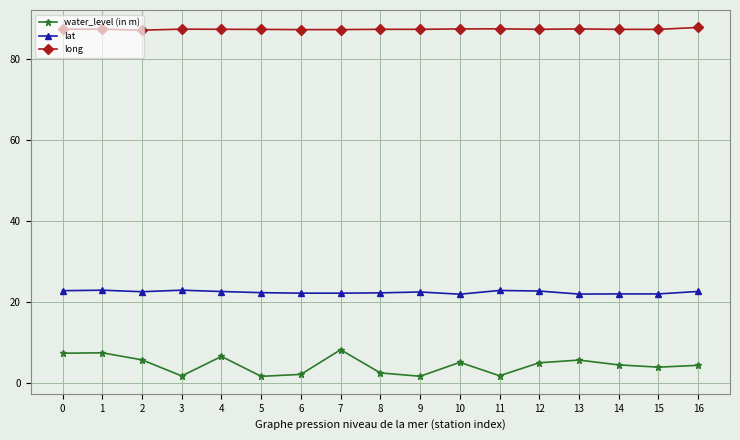

Is the value of long at 0 greater than the value of water_level (in m) at 0?

Yes